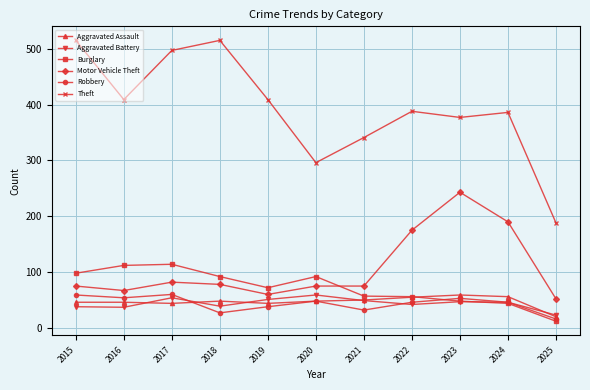

Which series has the largest range (max minus min)?

Theft